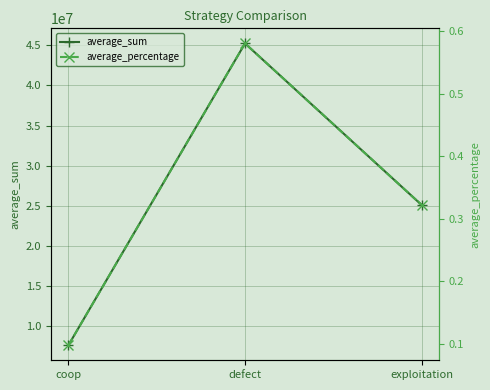

What is the value of the average_percentage point at the 3rd from the left?

0.3